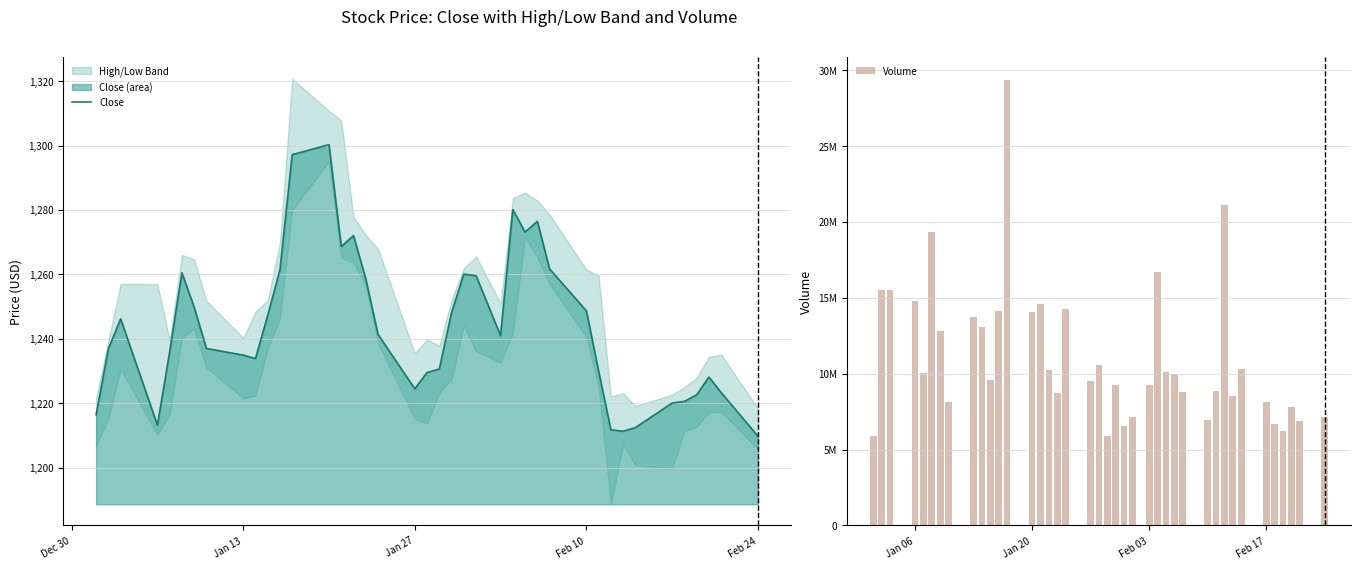

What is the average value of the Close series?

1243.3